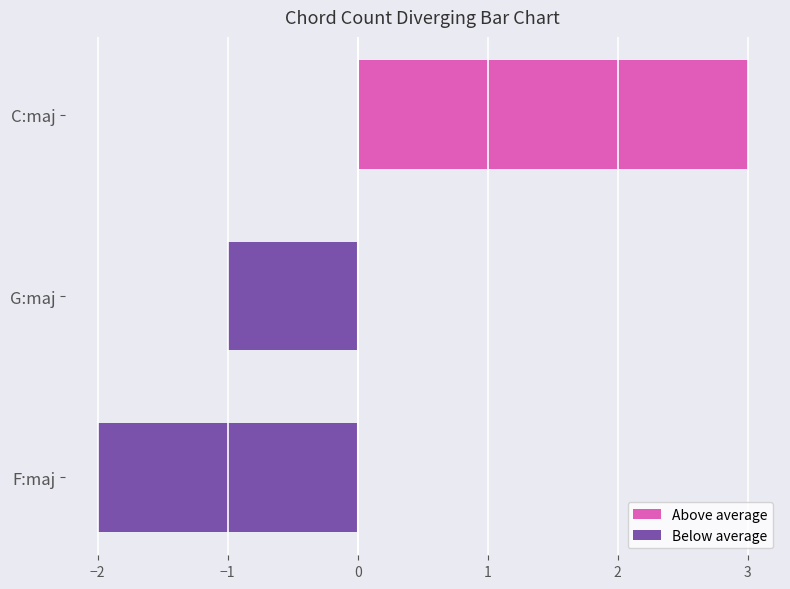

The value of Below average at G:maj is -1. True or false?

True